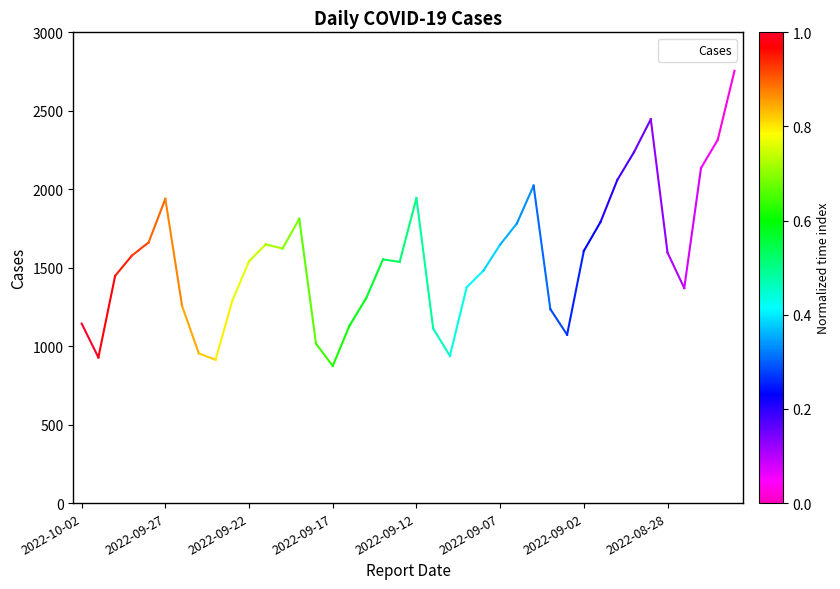

What is the maximum value shown in the chart?

2755